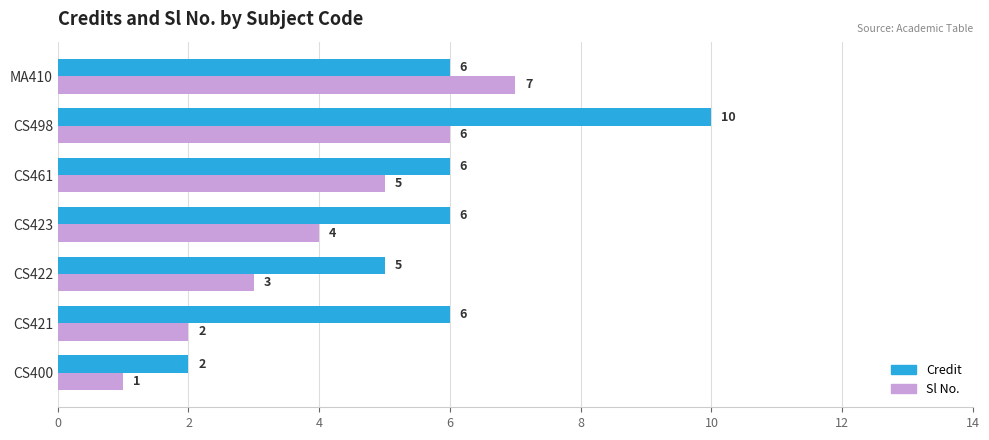

What is the sum of all Credit values?

41